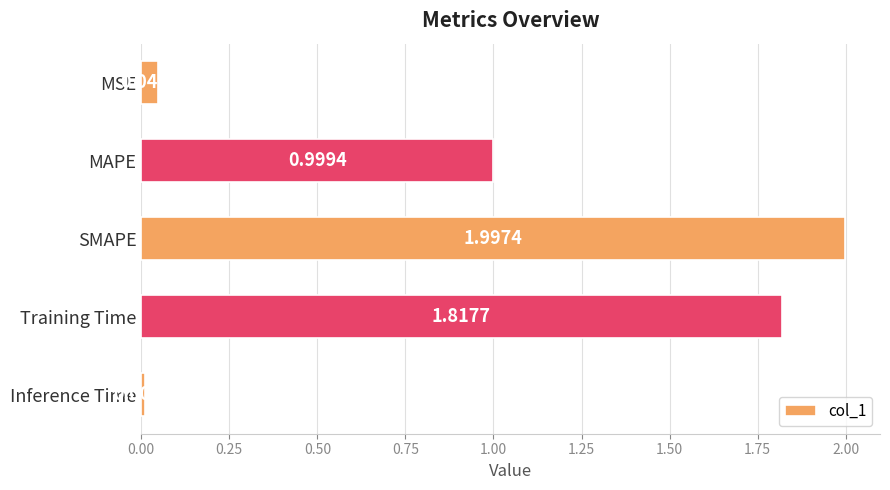

What is the label of the 1st bar from the bottom?

Inference Time